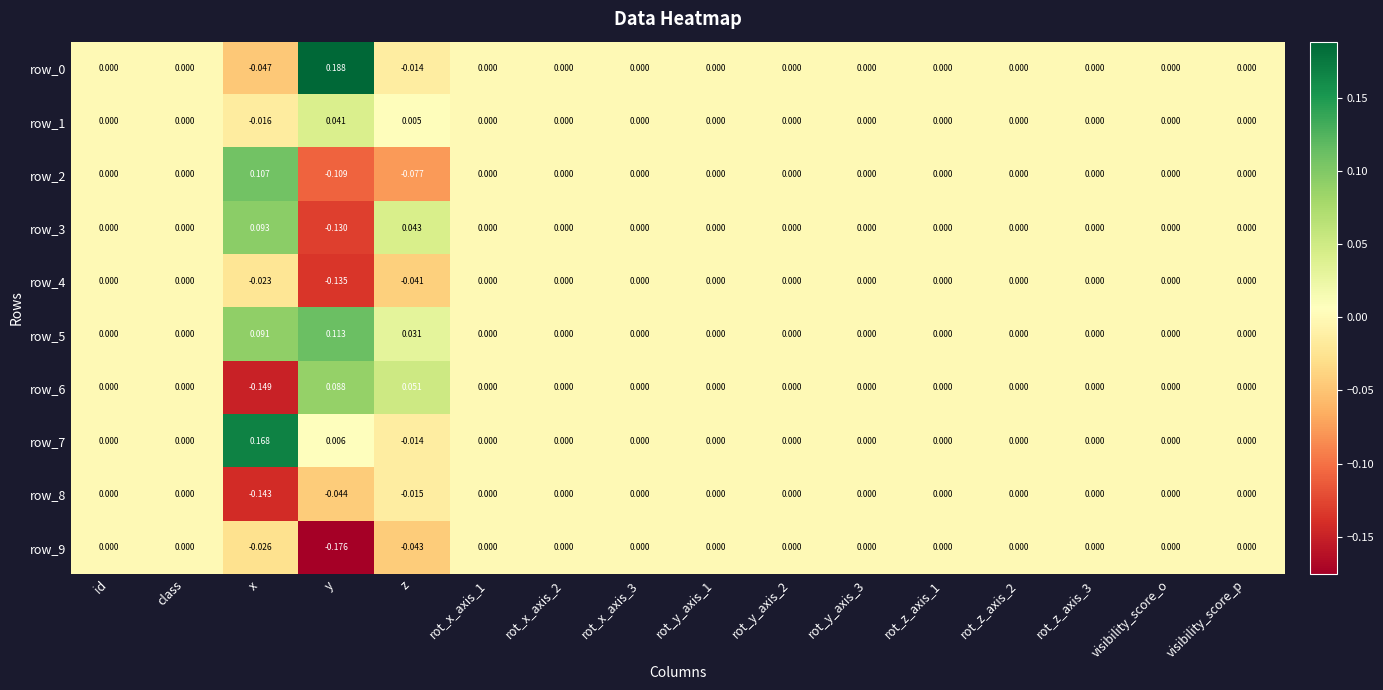

Which category has the highest value in the row_2 series?

x